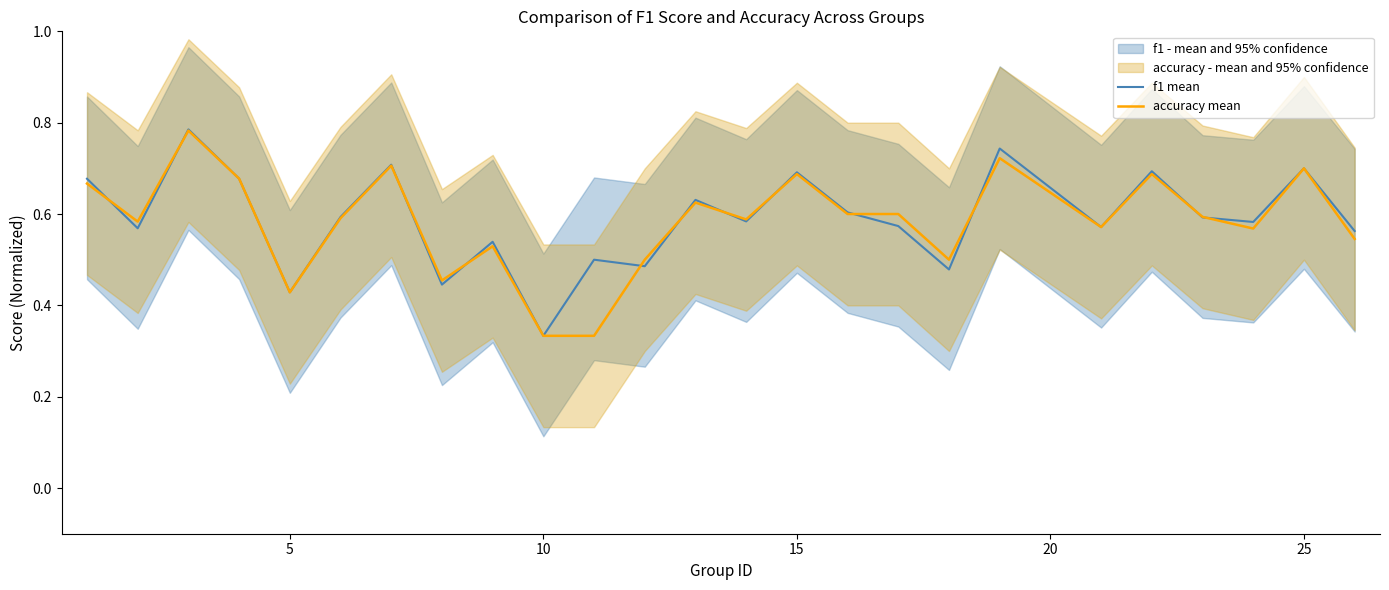

At which label does f1 mean reach its minimum?

10